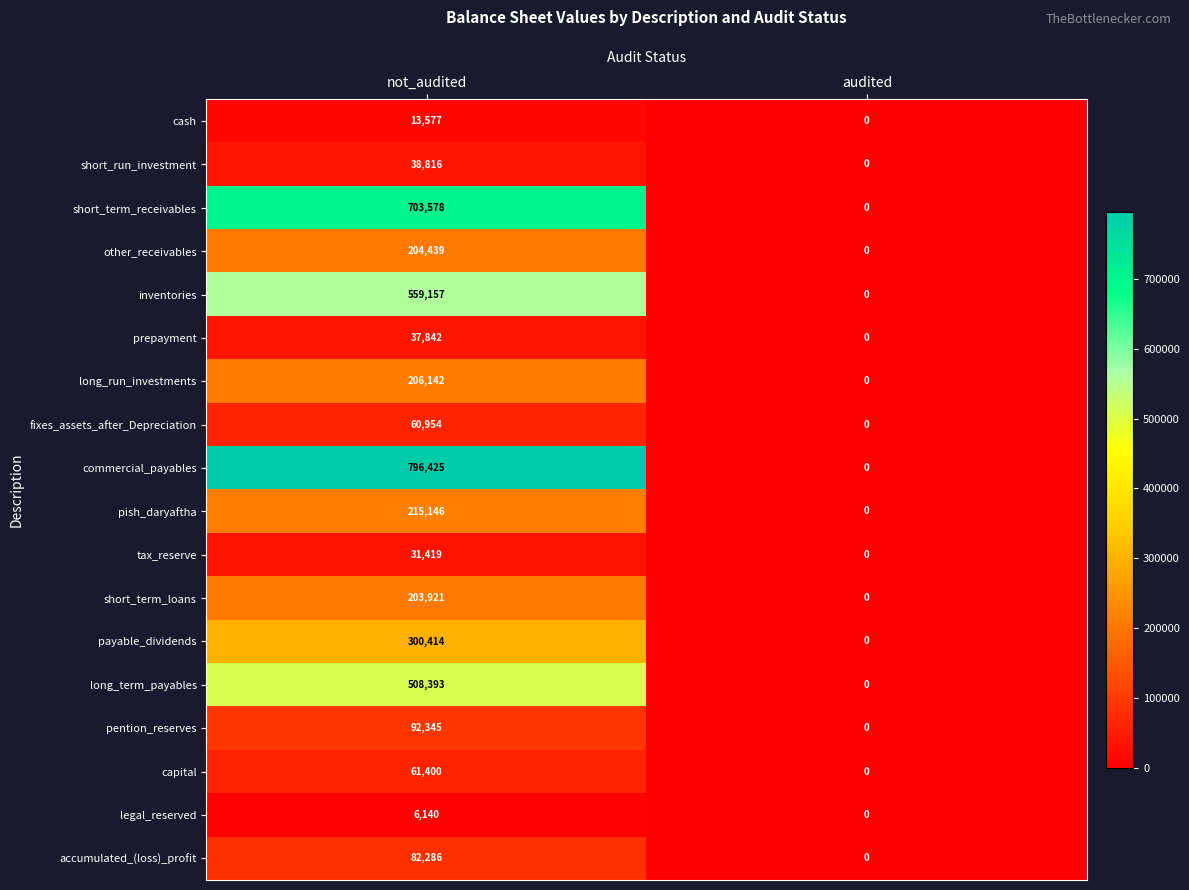

Is it true that capital equals 104769 at not_audited?

False